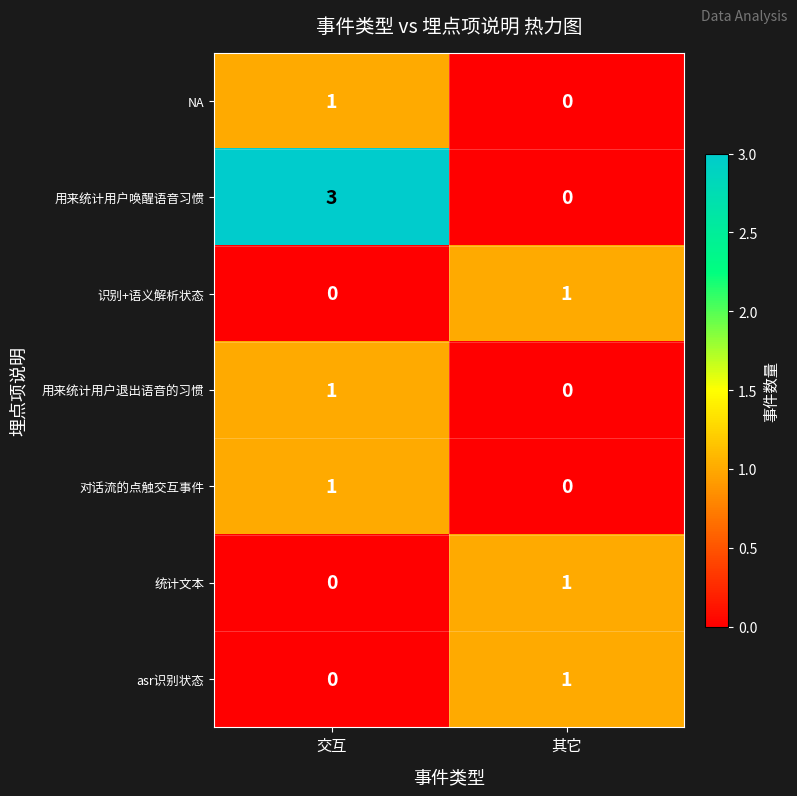

Count the number of categories in the chart.

2